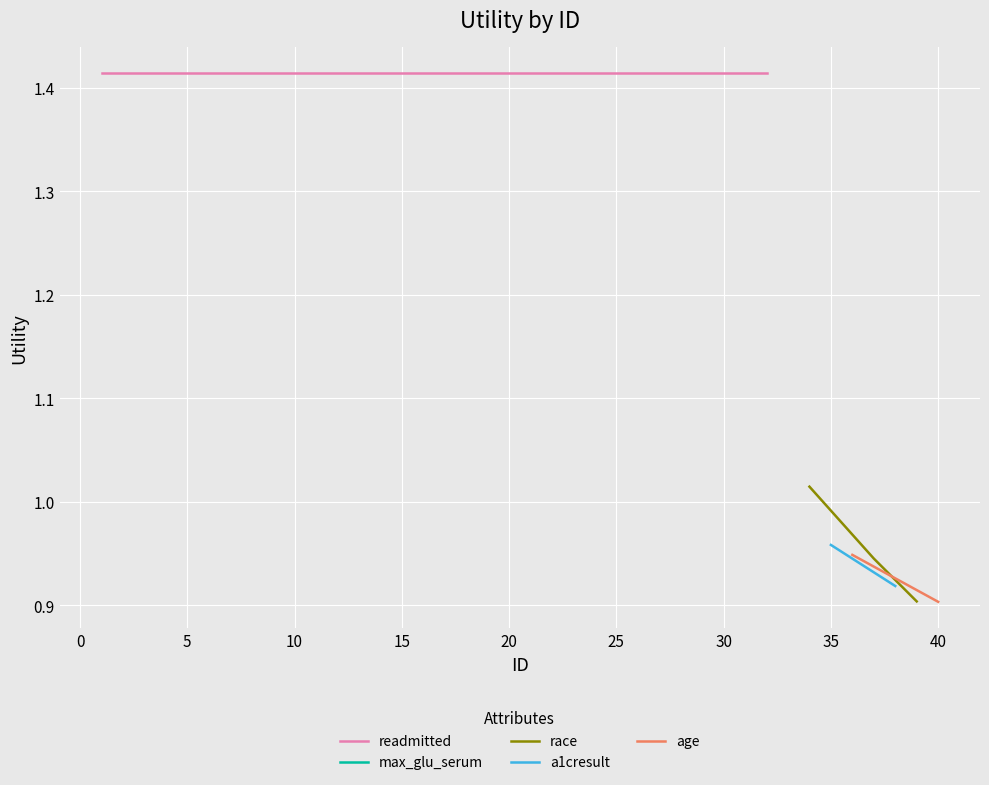

What is the value of the max_glu_serum / race / a1cresult point at the 9th from the left?

0.9